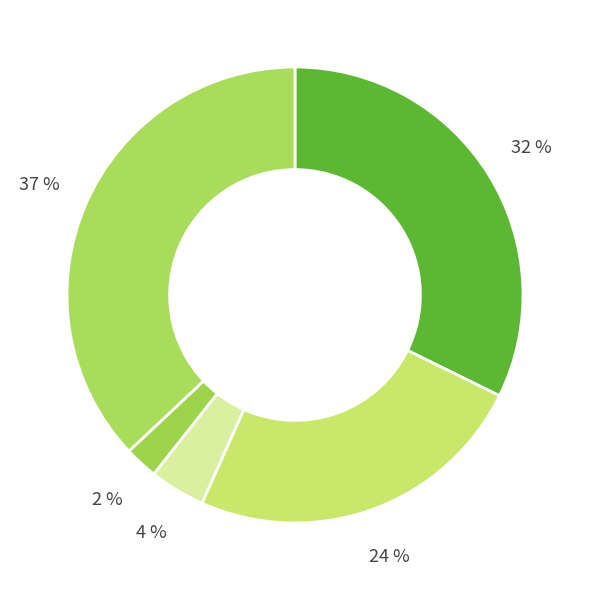

How many slices are in this pie chart?

5